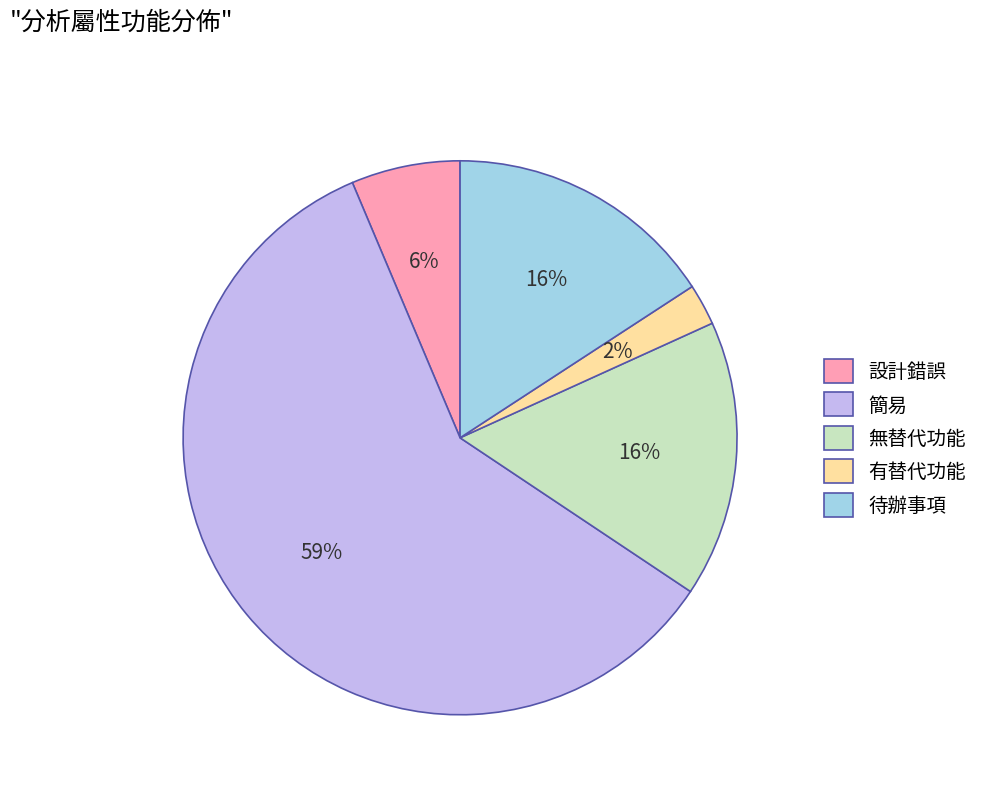

Which category accounts for the majority?

簡易